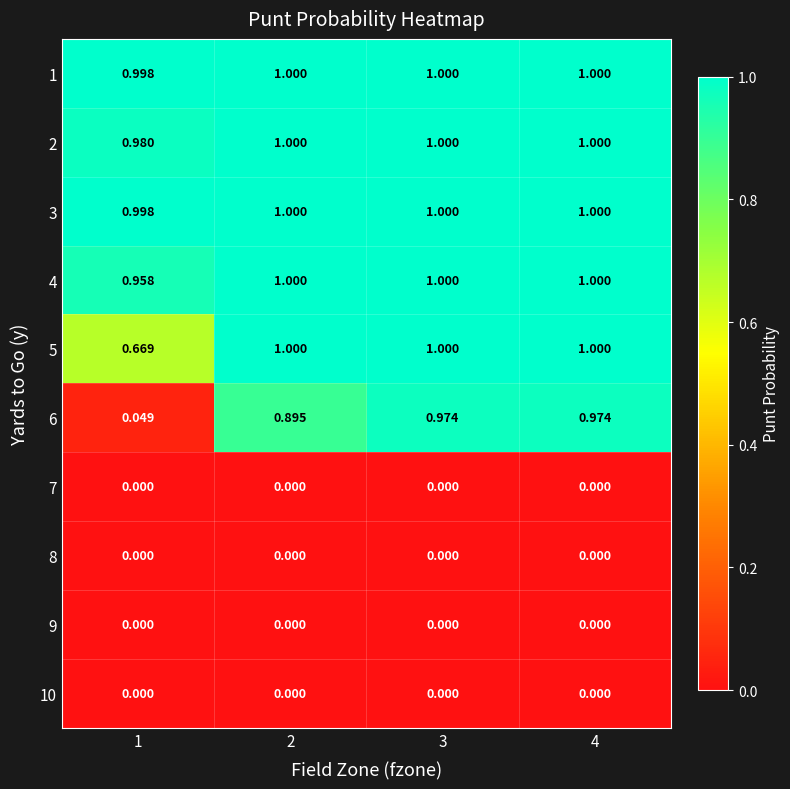

How many categories are shown in the chart?

4